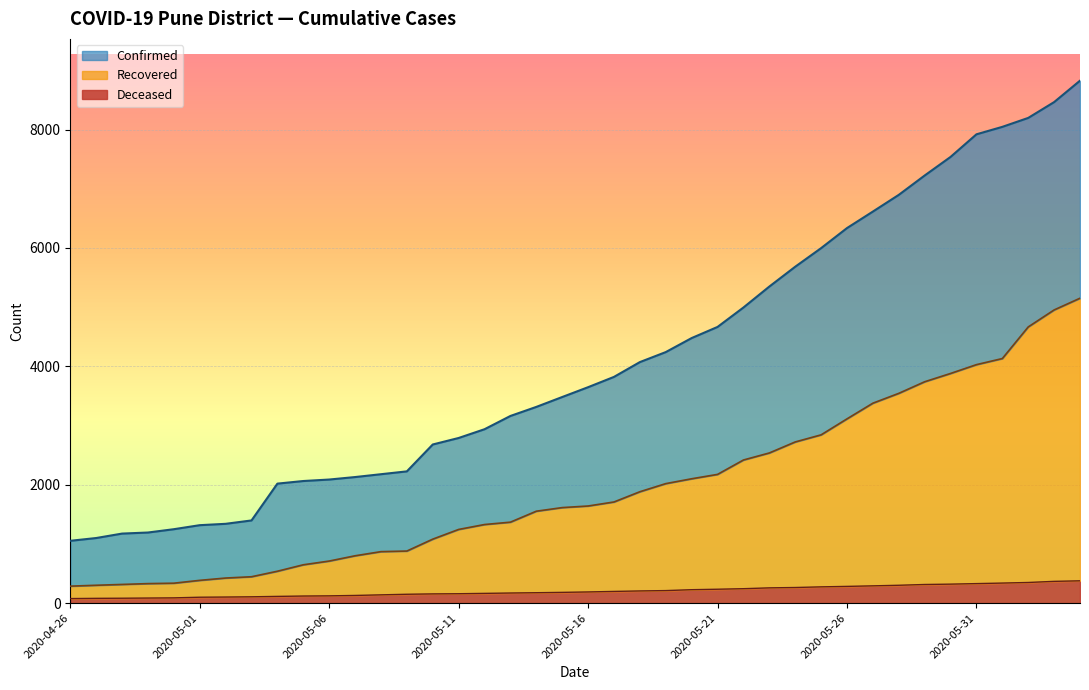

Where is Recovered nearest to the value 2718?

2020-05-24